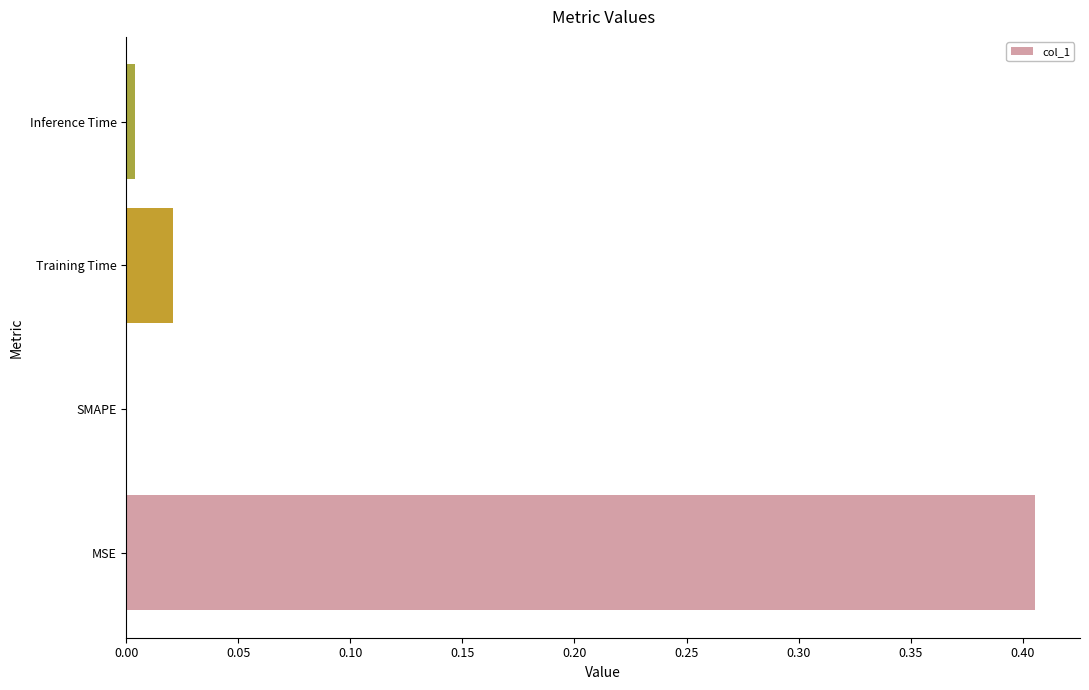

How many values are above zero?

3